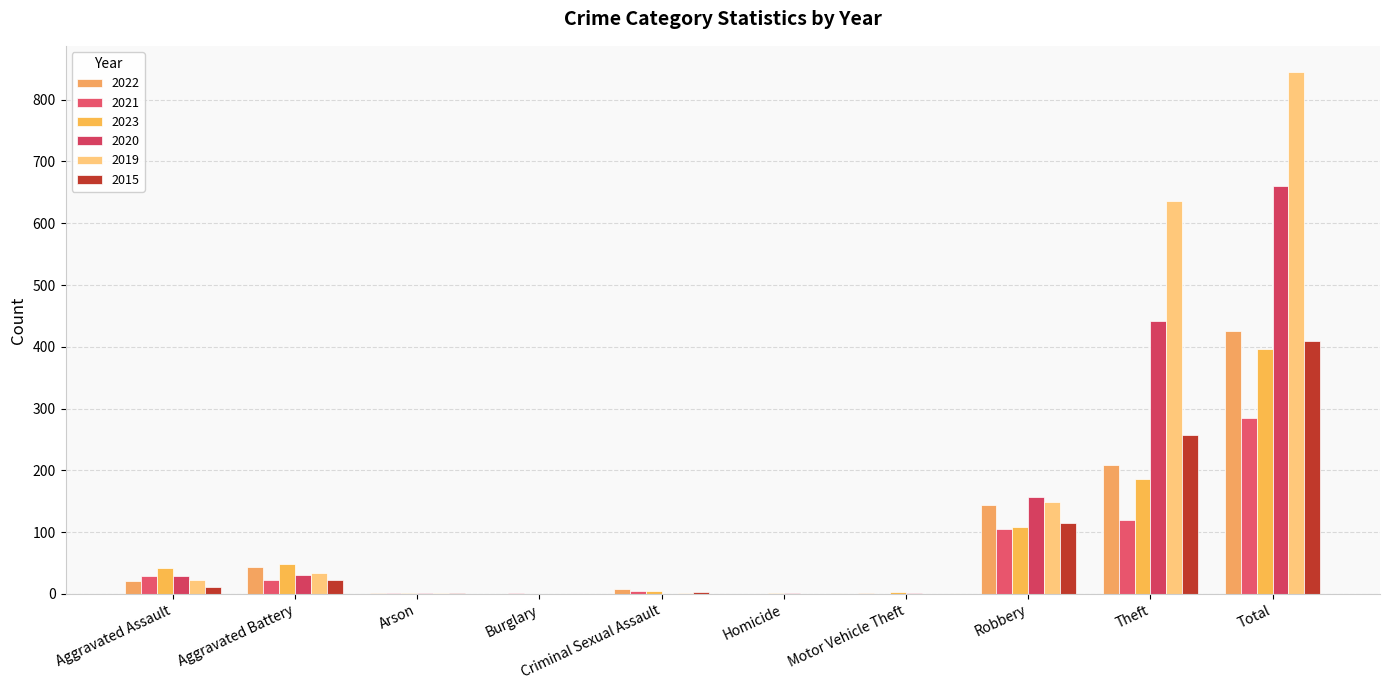

Are the bars horizontal?

No